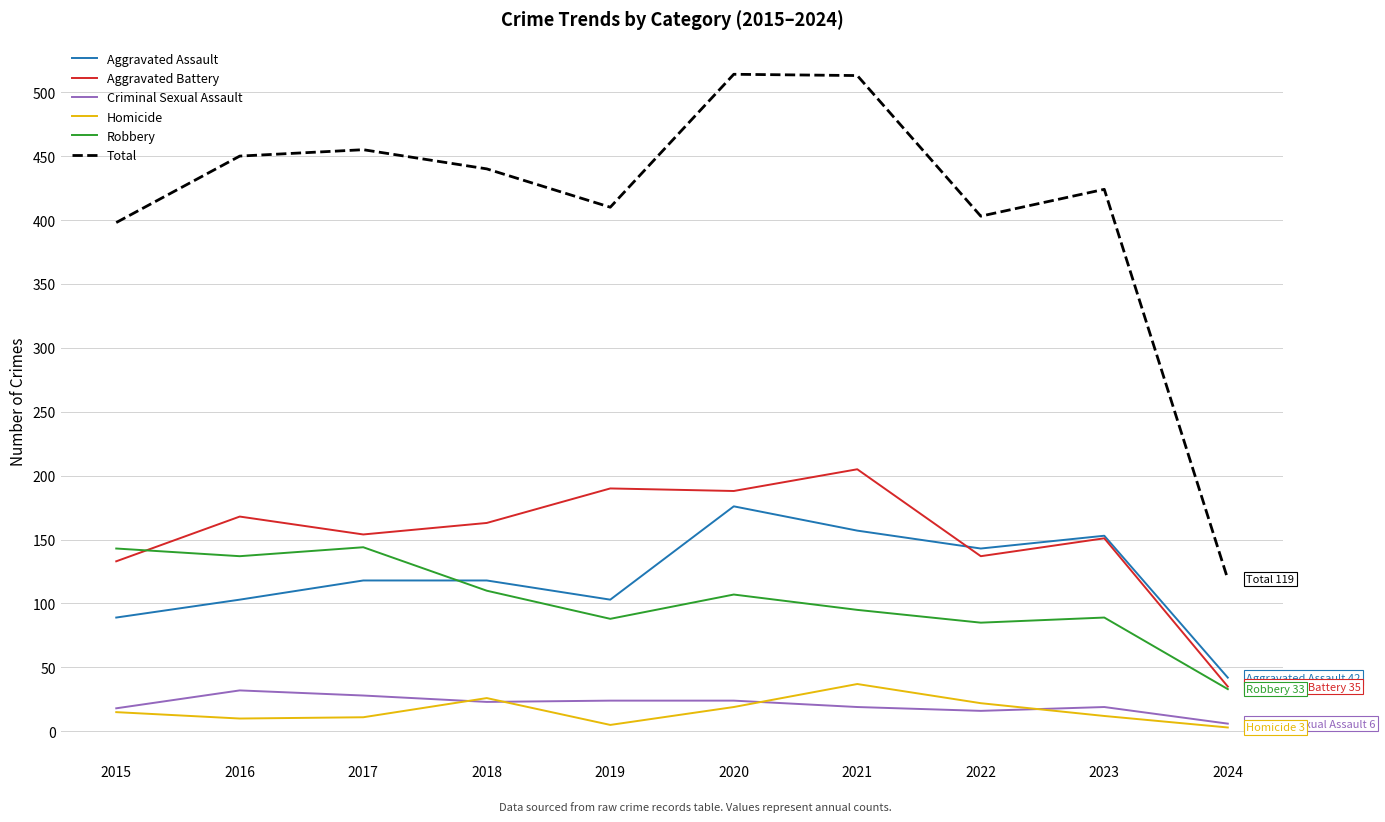

True or false: Aggravated Battery has more than 0 interior local peaks.

True